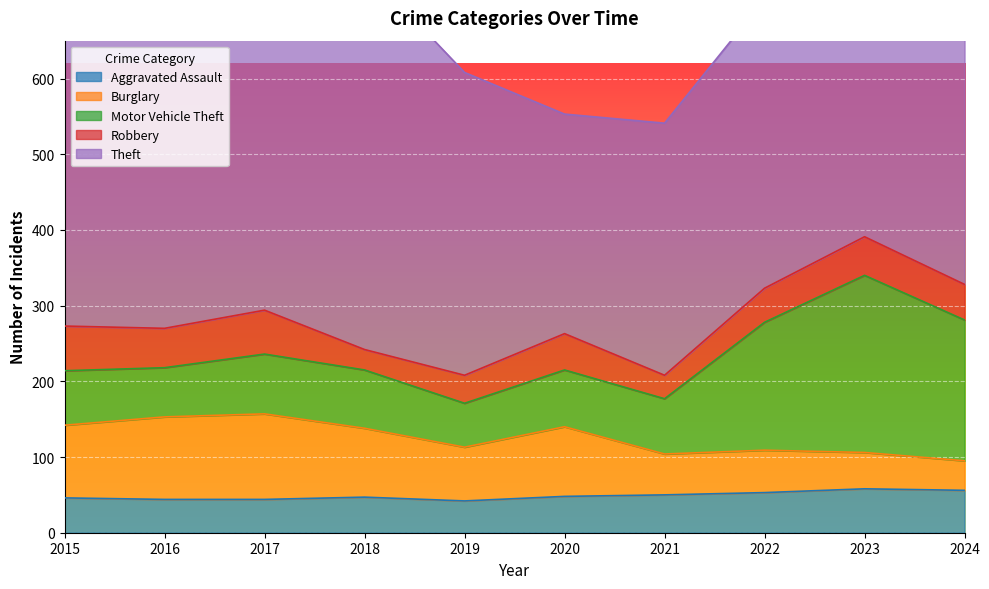

Reading left to right, list all the values displayed in this chart.

Aggravated Assault: 46	44	44	47	42	48	50	53	58	56
Burglary: 96	109	113	91	71	92	54	56	48	39
Motor Vehicle Theft: 72	65	79	77	58	75	73	169	234	186
Robbery: 59	52	58	27	37	48	31	45	51	47
Theft: 512	401	494	505	400	290	333	382	371	377